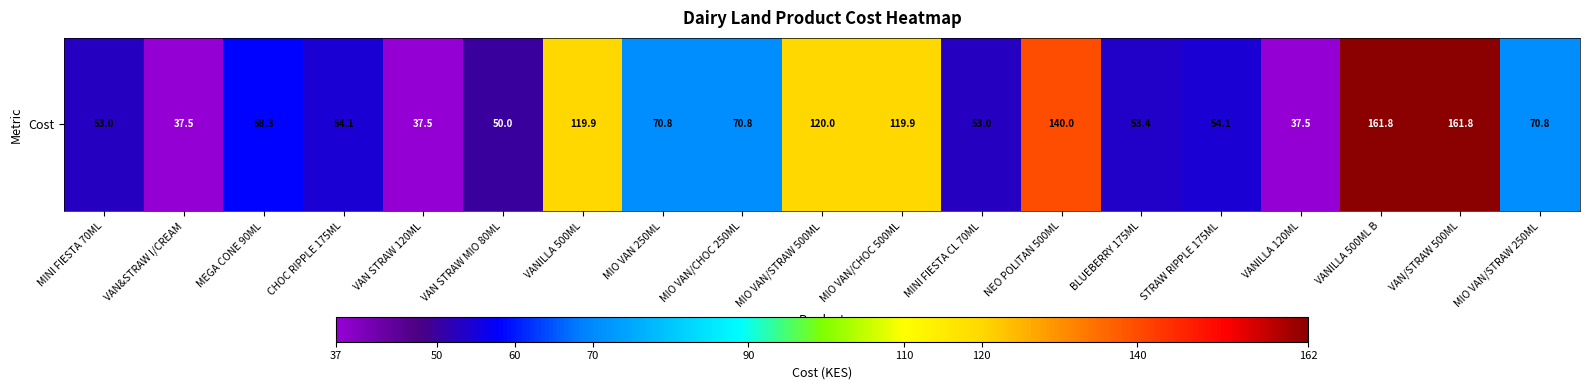

The chart shows a value of 169.2 at MIO VAN/CHOC 500ML. True or false?

False